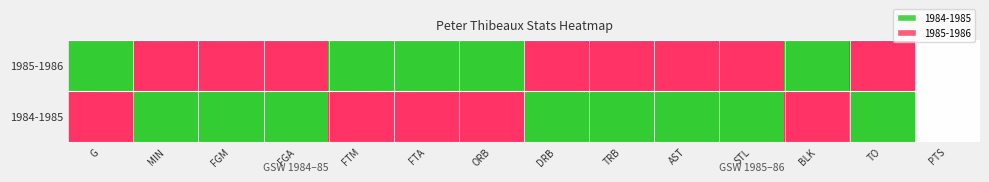

What is the average value?

0.6